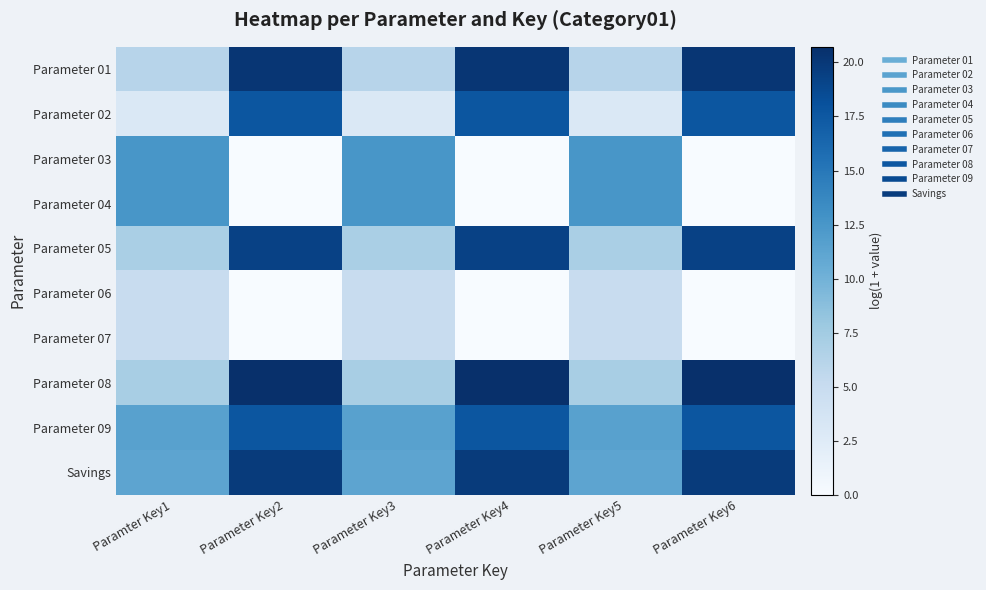

Reading right to left, transcribe all the data shown in this chart.

Parameter 01: Parameter Key6=20.2	Parameter Key5=6.1	Parameter Key4=20.2	Parameter Key3=6.1	Parameter Key2=20.2	Paramter Key1=6.1
Parameter 02: Parameter Key6=17.7	Parameter Key5=3.0	Parameter Key4=17.7	Parameter Key3=3.0	Parameter Key2=17.7	Paramter Key1=3.0
Parameter 03: Parameter Key6=0.0	Parameter Key5=12.5	Parameter Key4=0.0	Parameter Key3=12.5	Parameter Key2=0.0	Paramter Key1=12.5
Parameter 04: Parameter Key6=0.0	Parameter Key5=12.5	Parameter Key4=0.0	Parameter Key3=12.5	Parameter Key2=0.0	Paramter Key1=12.5
Parameter 05: Parameter Key6=19.3	Parameter Key5=7.0	Parameter Key4=19.3	Parameter Key3=7.0	Parameter Key2=19.3	Paramter Key1=7.0
Parameter 06: Parameter Key6=0.0	Parameter Key5=5.0	Parameter Key4=0.0	Parameter Key3=5.0	Parameter Key2=0.0	Paramter Key1=5.0
Parameter 07: Parameter Key6=0.0	Parameter Key5=5.0	Parameter Key4=0.0	Parameter Key3=5.0	Parameter Key2=0.0	Paramter Key1=5.0
Parameter 08: Parameter Key6=20.7	Parameter Key5=7.1	Parameter Key4=20.7	Parameter Key3=7.1	Parameter Key2=20.7	Paramter Key1=7.1
Parameter 09: Parameter Key6=17.7	Parameter Key5=11.6	Parameter Key4=17.7	Parameter Key3=11.6	Parameter Key2=17.7	Paramter Key1=11.6
Savings: Parameter Key6=19.8	Parameter Key5=11.2	Parameter Key4=19.8	Parameter Key3=11.2	Parameter Key2=19.8	Paramter Key1=11.2